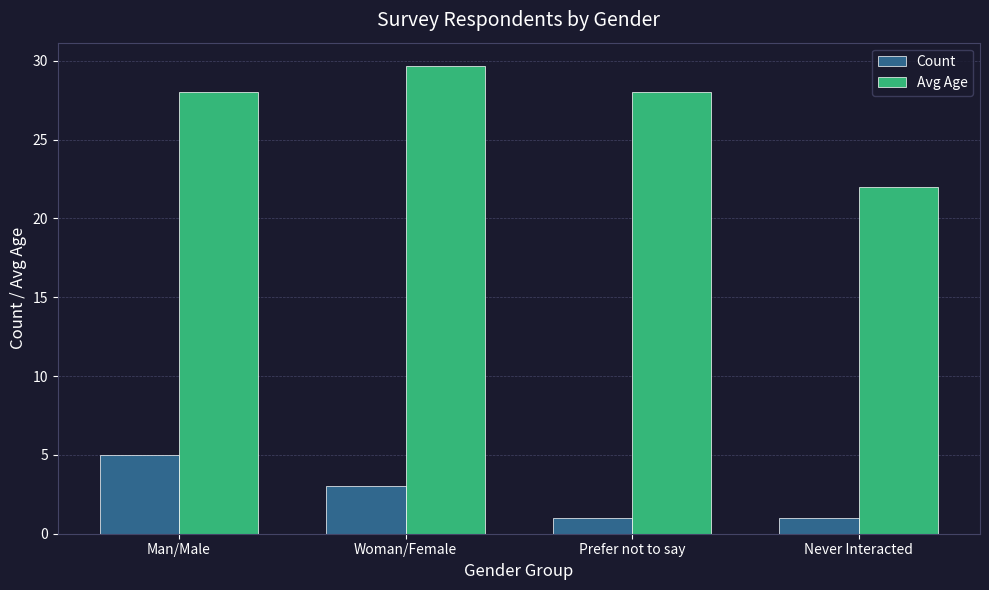

Reading left to right, list all the values displayed in this chart.

Count: 5.0	3.0	1.0	1.0
Avg Age: 28.0	29.7	28.0	22.0